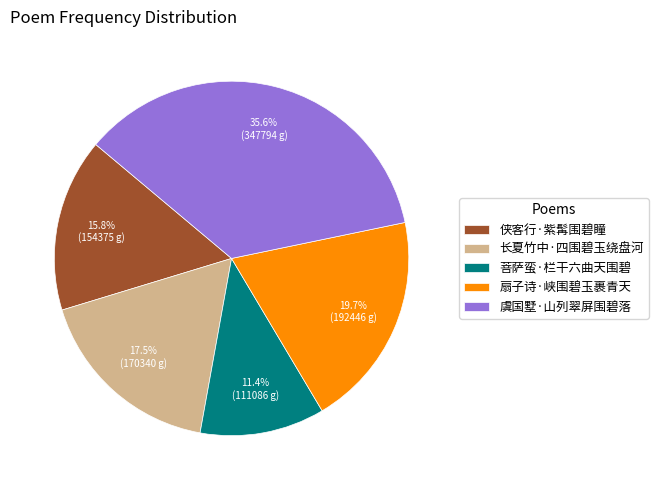

To the nearest percent, what is the difference between the 侠客行·紫髯围碧瞳 and 扇子诗·峡围碧玉裹青天 slice percentages?

4%